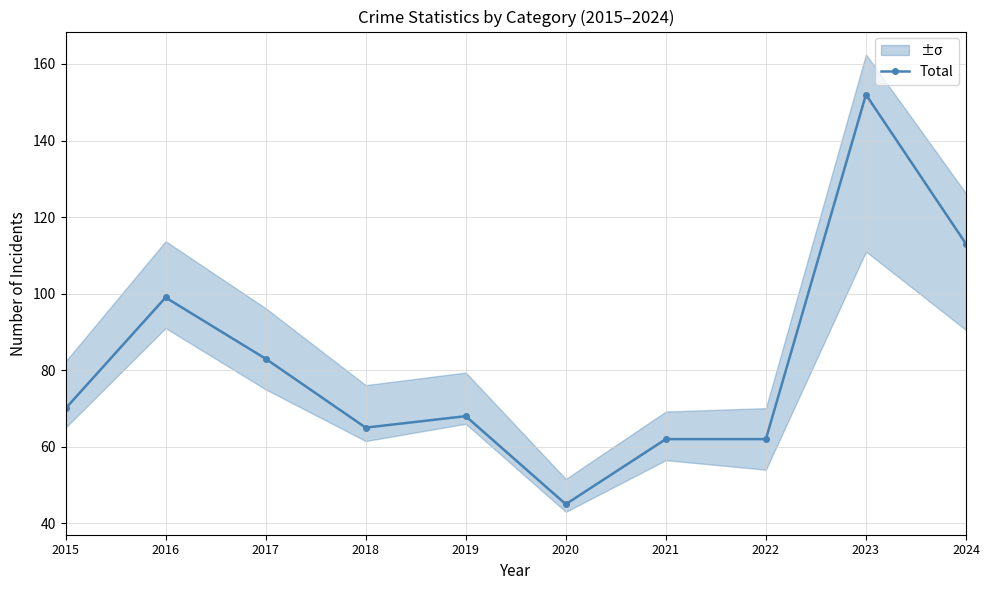

The value at 2019 is 35. True or false?

False